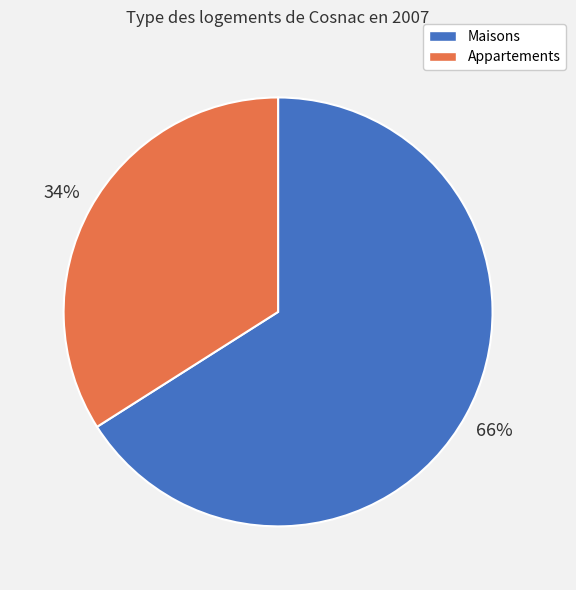

Which has a higher value, Maisons or Appartements?

Maisons